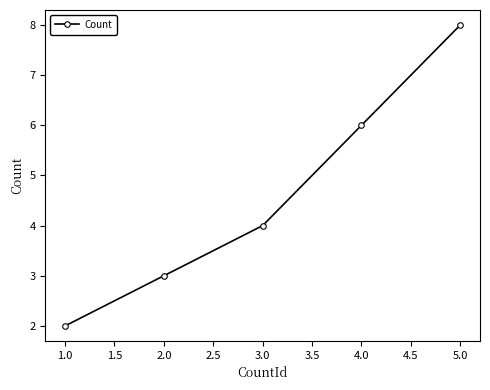

Count the number of data series in this chart.

1